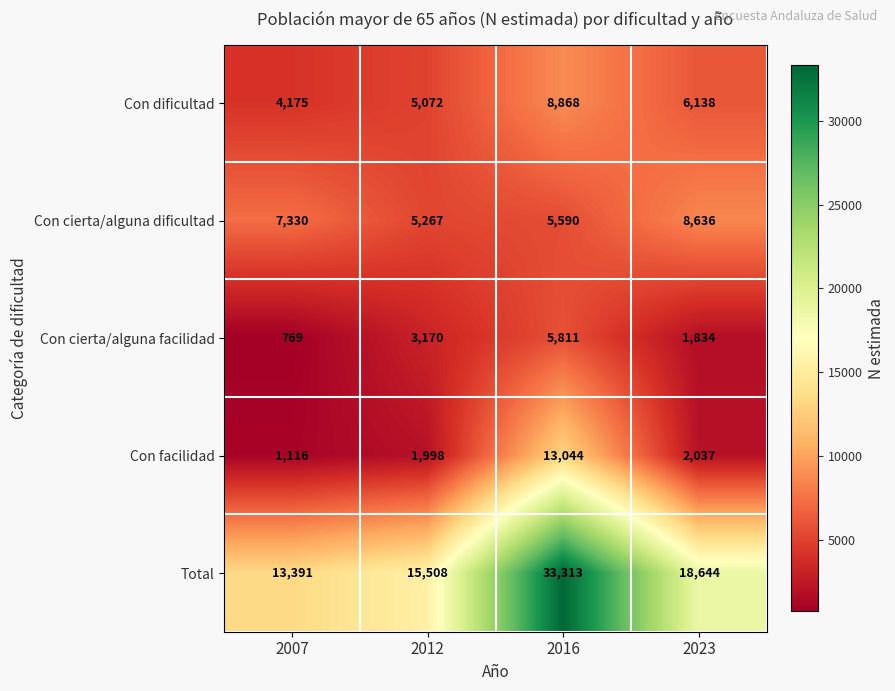

Reading left to right, what are all the values shown in this chart?

Con dificultad: 2007=4175	2012=5072	2016=8868	2023=6138
Con cierta/alguna dificultad: 2007=7330	2012=5267	2016=5590	2023=8636
Con cierta/alguna facilidad: 2007=769	2012=3170	2016=5811	2023=1834
Con facilidad: 2007=1116	2012=1998	2016=13044	2023=2037
Total: 2007=13391	2012=15508	2016=33313	2023=18644